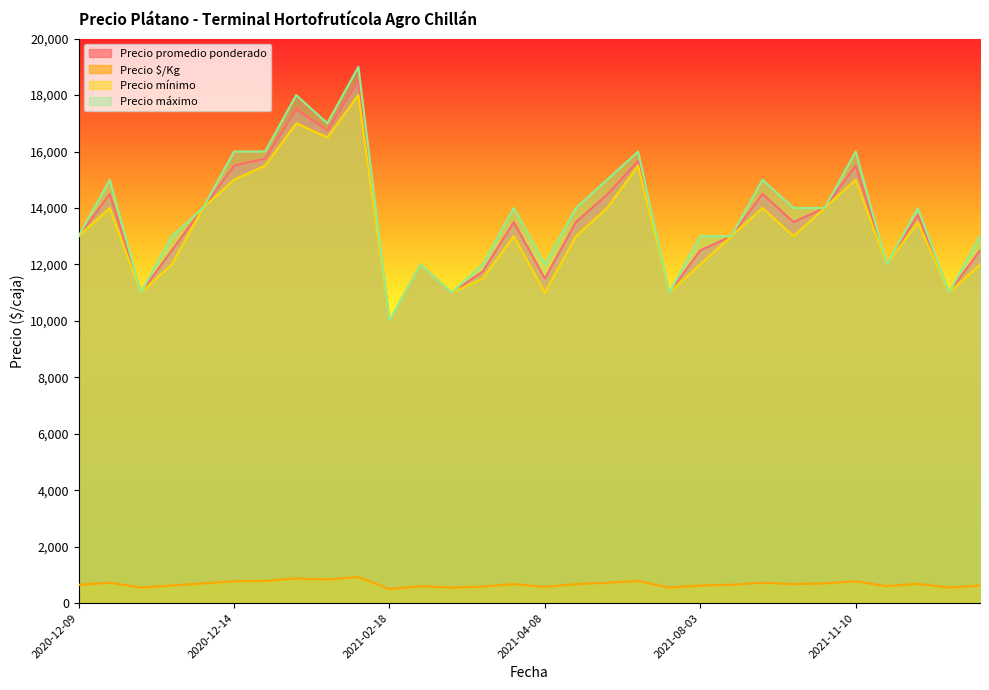

How many lines are shown in the chart?

4